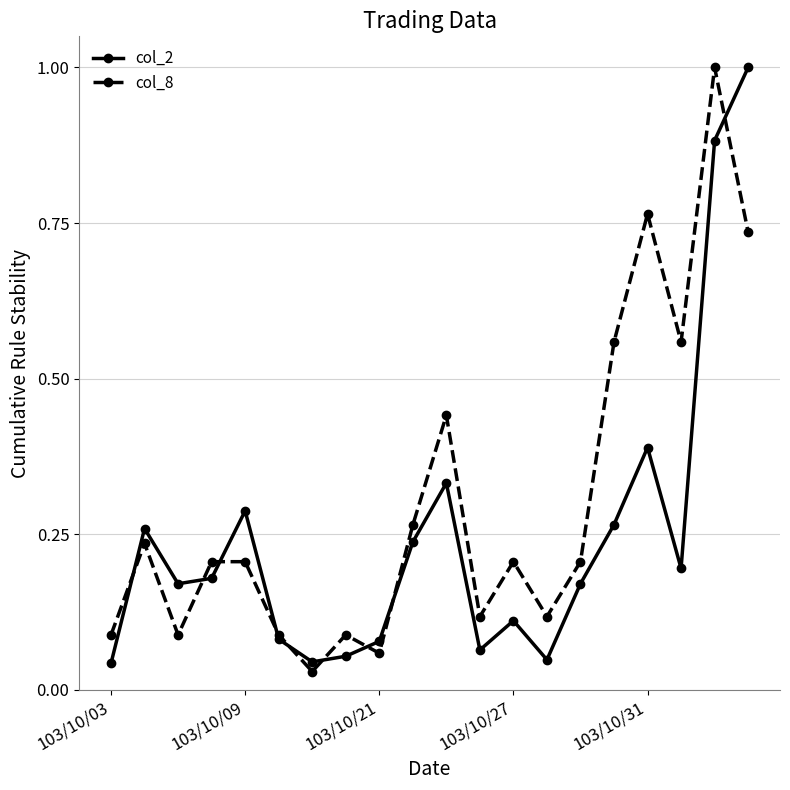

Which series has the widest spread of values?

col_8